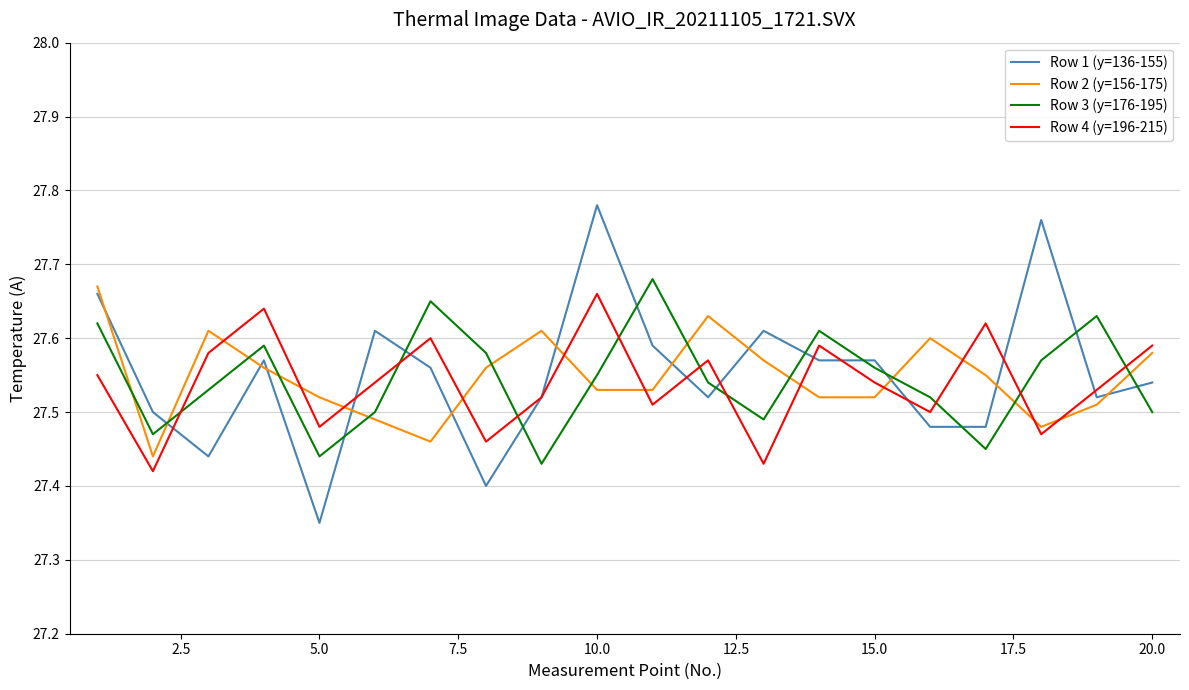

True or false: Row 1 (y=136-155) and Row 2 (y=156-175) cross at least once.

True